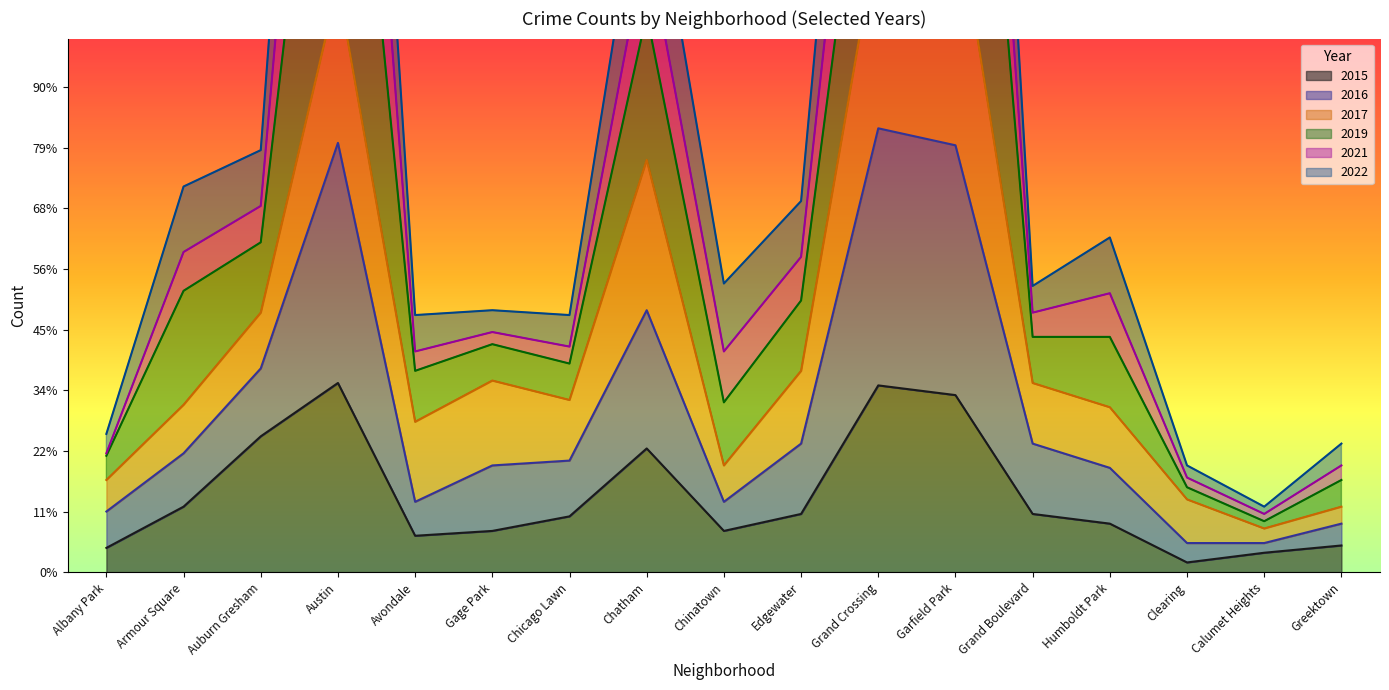

True or false: 2015 and 2022 intersect in this chart.

False